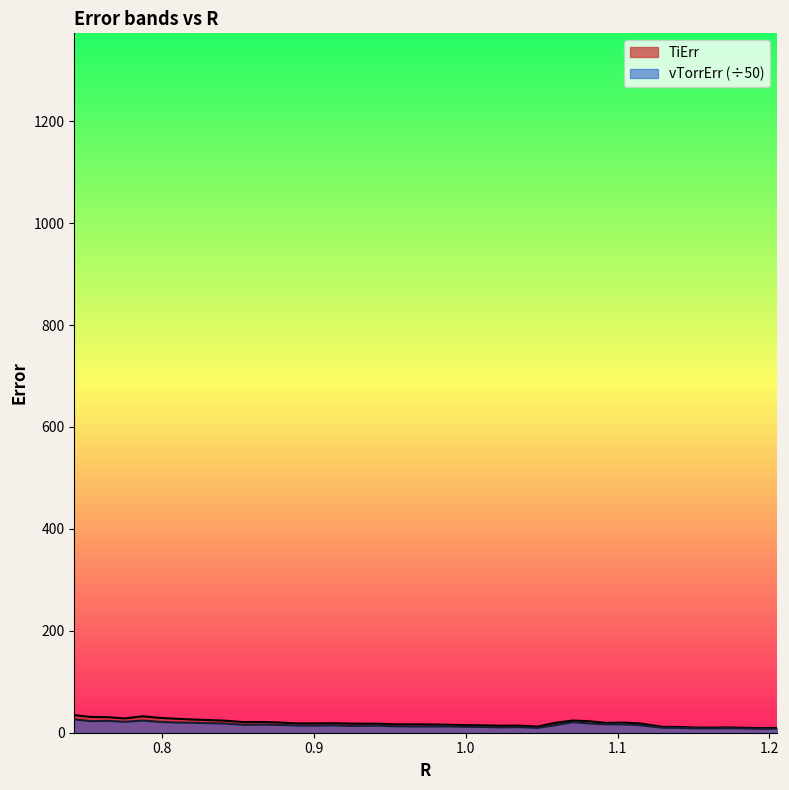

What is the sum of the vTorrErr values at 1.0704290358606514 and 0.9769999761748961?

33.1